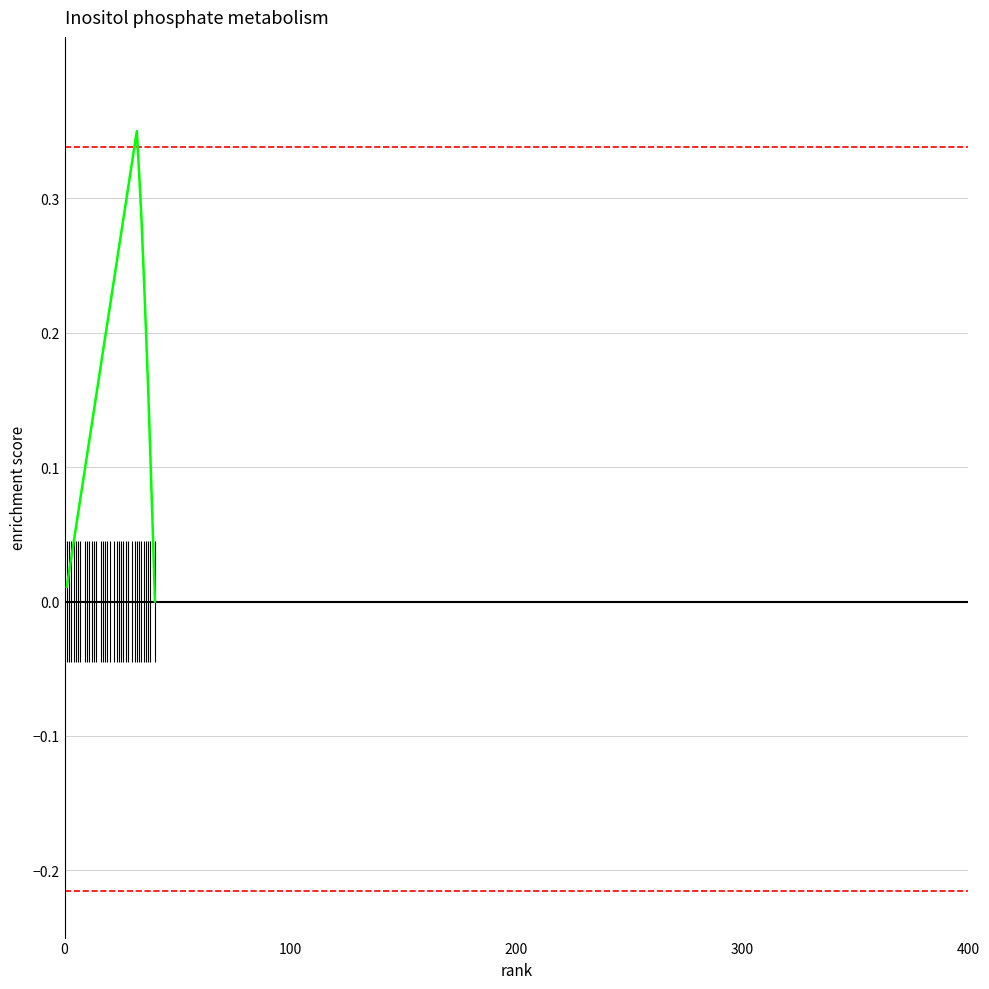

What is the difference between the maximum and minimum values?

0.3